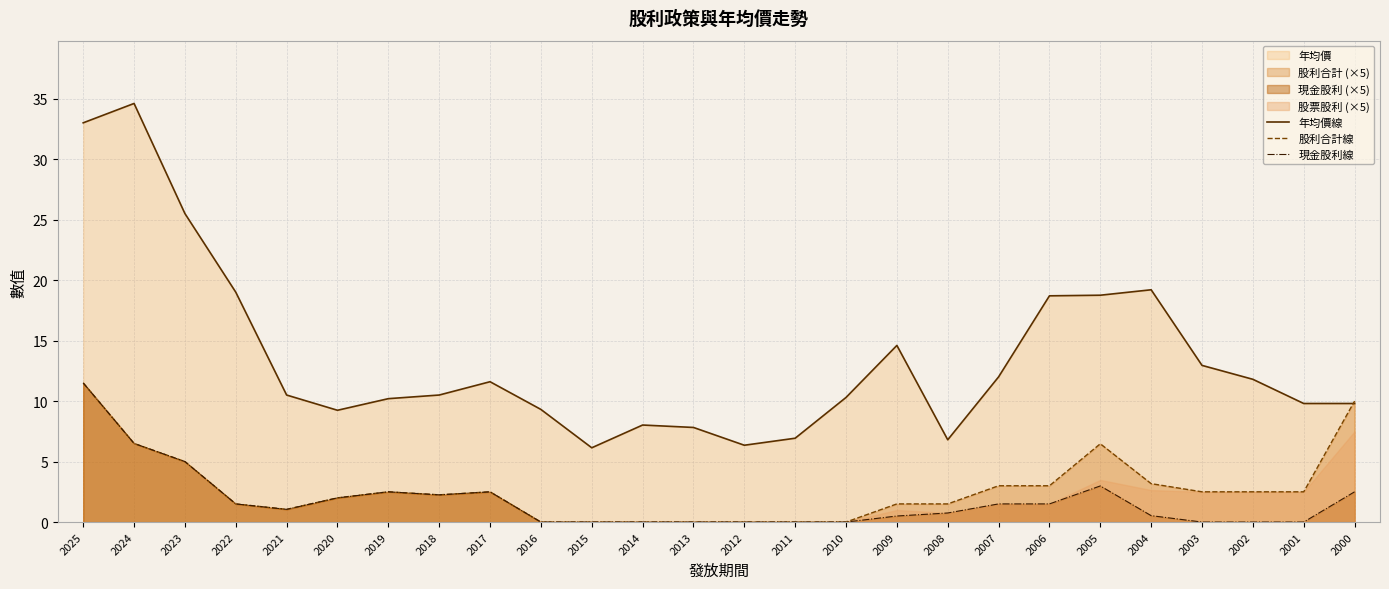

What value does the 年均價線 series have at 2013?

7.8